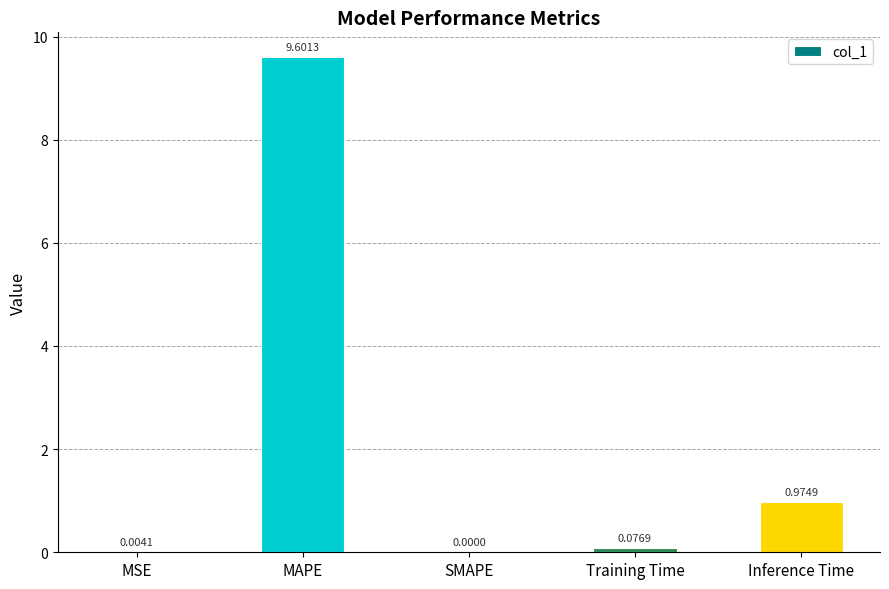

At which category does the chart reach its peak across all series?

MAPE